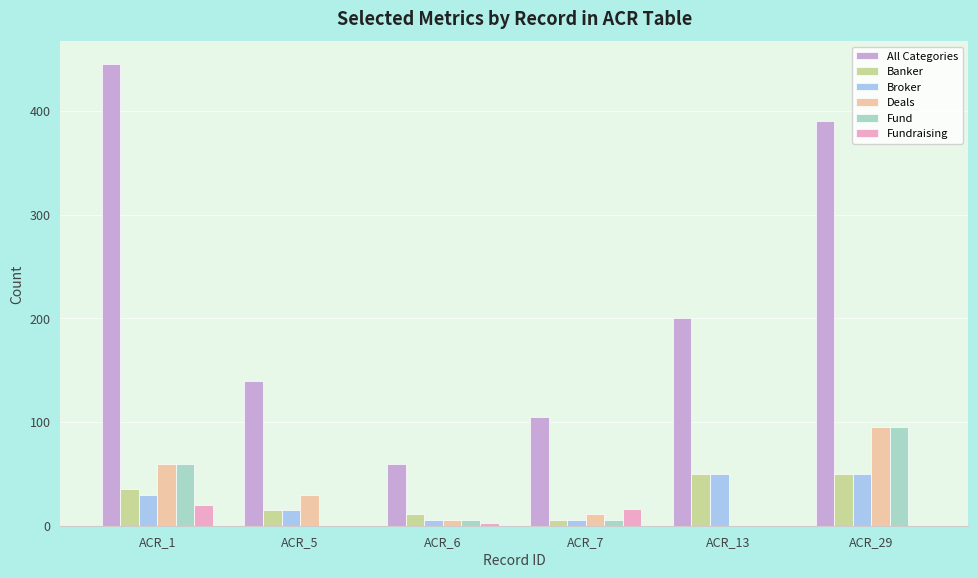

How many groups of bars are there?

6